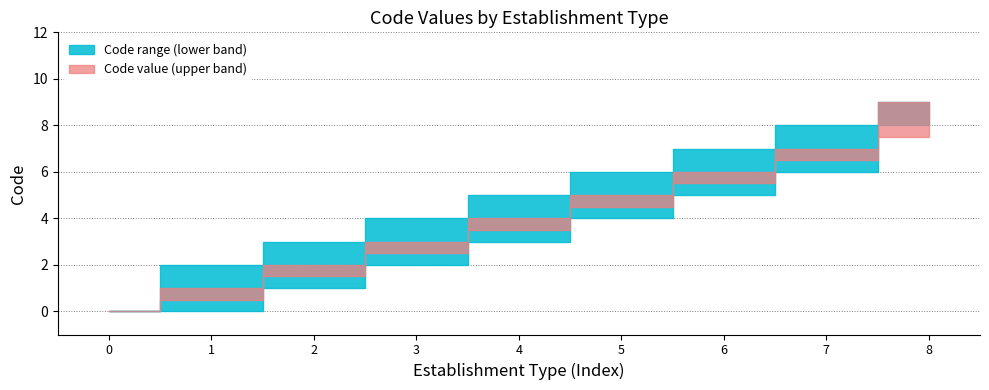

Reading left to right, what are all the values shown in this chart?

0	1	2	3	4	5	6	7	9